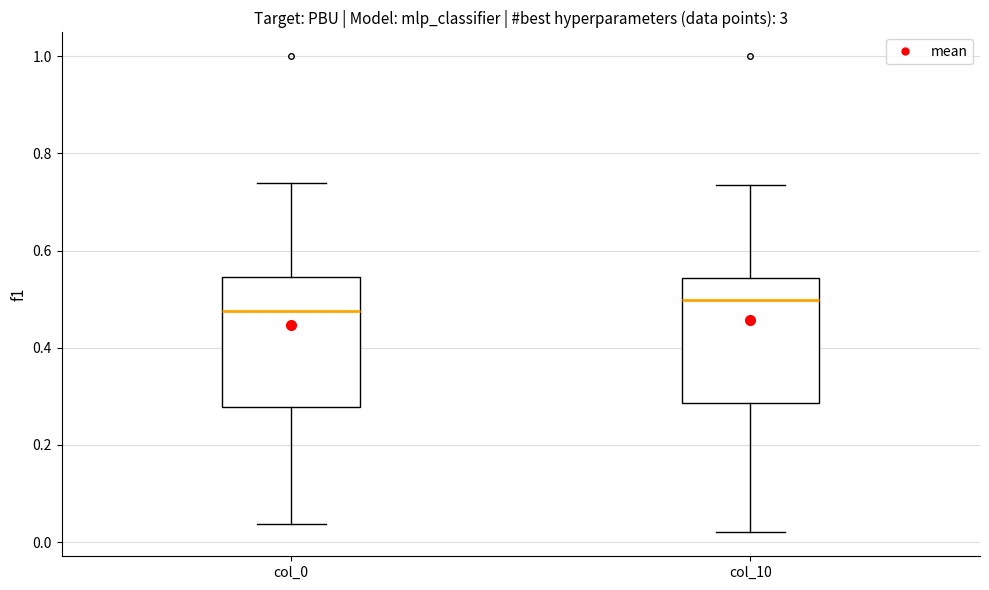

Reading left to right, read every box against the y-axis: the position of its median line, the range the box covers, and the ends of its whiskers. The values are not printed on the chart, so give them approximately, as read against the axis.

col_0: median 0.48, box 0.28 to 0.54, whiskers 0.04 to 0.74
col_10: median 0.50, box 0.28 to 0.54, whiskers 0.02 to 0.74